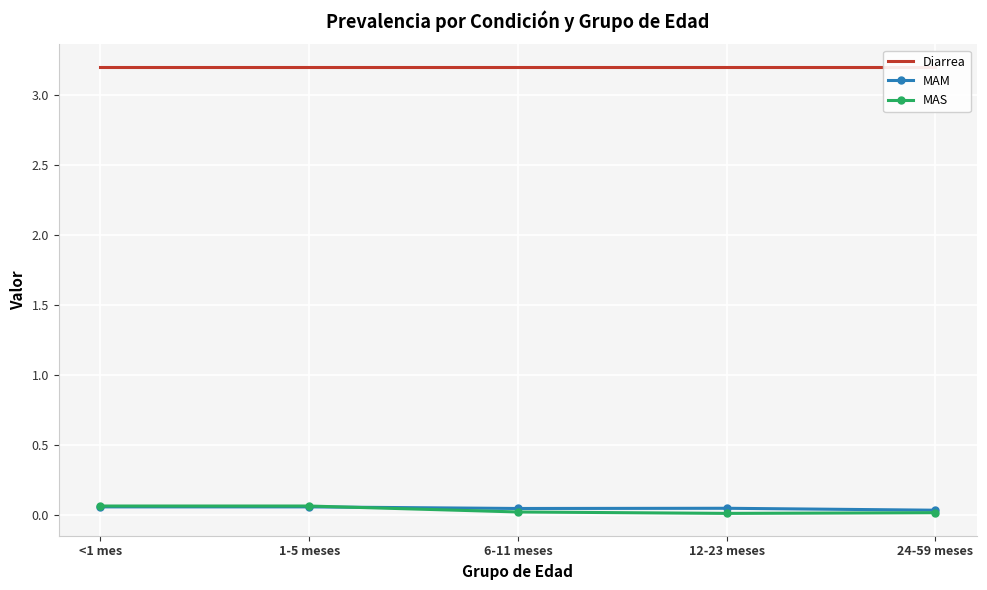

Reading right to left, list all the values displayed in this chart.

Diarrea: 24-59 meses=3.2	12-23 meses=3.2	6-11 meses=3.2	1-5 meses=3.2	<1 mes=3.2
MAM: 24-59 meses=0.0	12-23 meses=0.0	6-11 meses=0.0	1-5 meses=0.1	<1 mes=0.1
MAS: 24-59 meses=0.0	12-23 meses=0.0	6-11 meses=0.0	1-5 meses=0.1	<1 mes=0.1